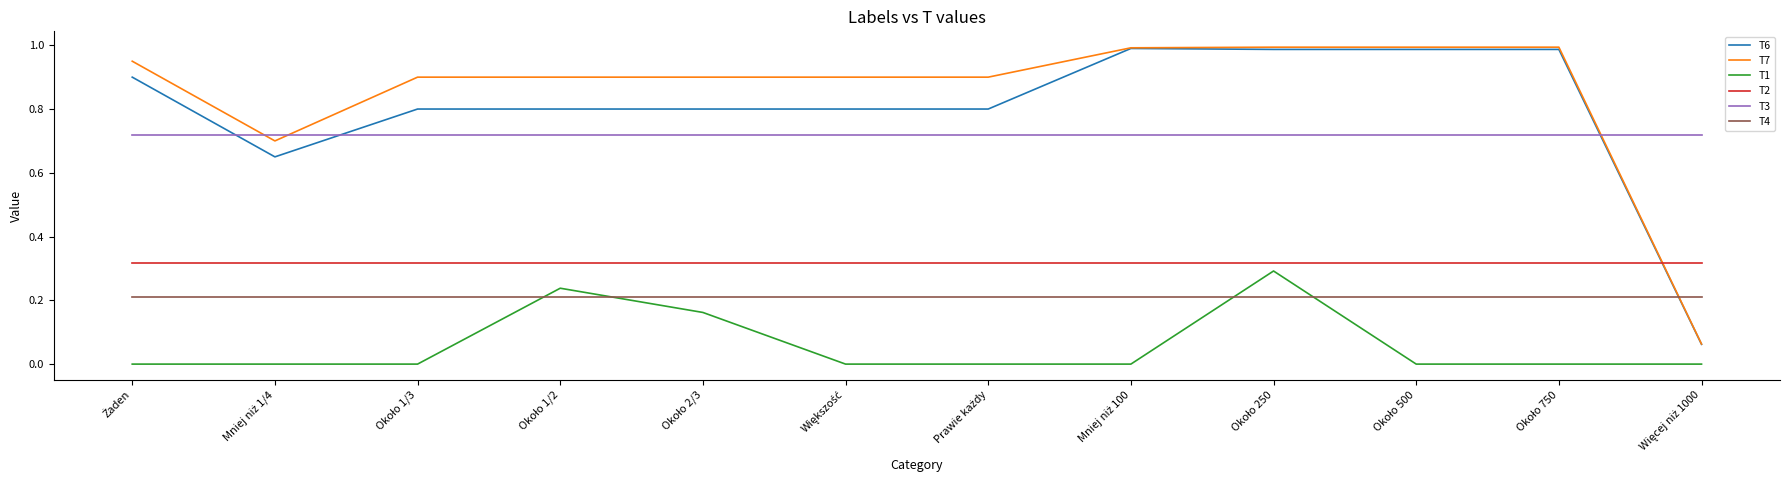

What is the sum of all T4 values?

2.5